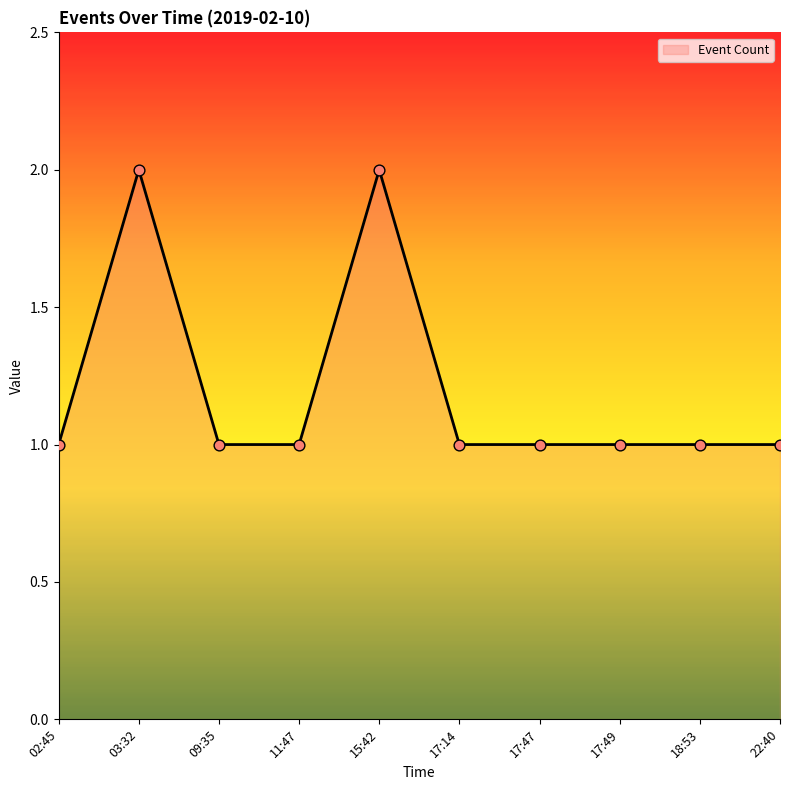

What is the change in value from 03:32 to 22:40?

-1